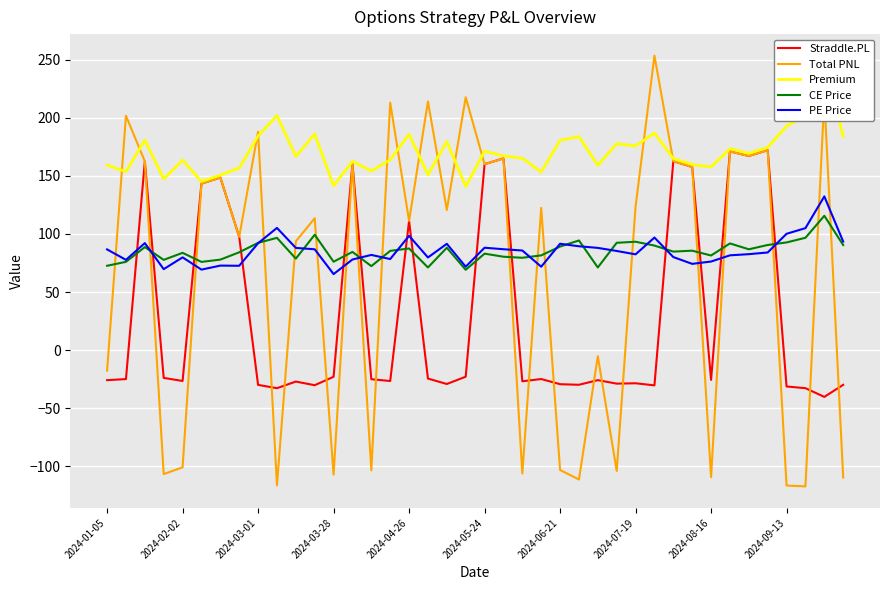

What is the difference between the maximum and second lowest values in the Premium series?

106.4